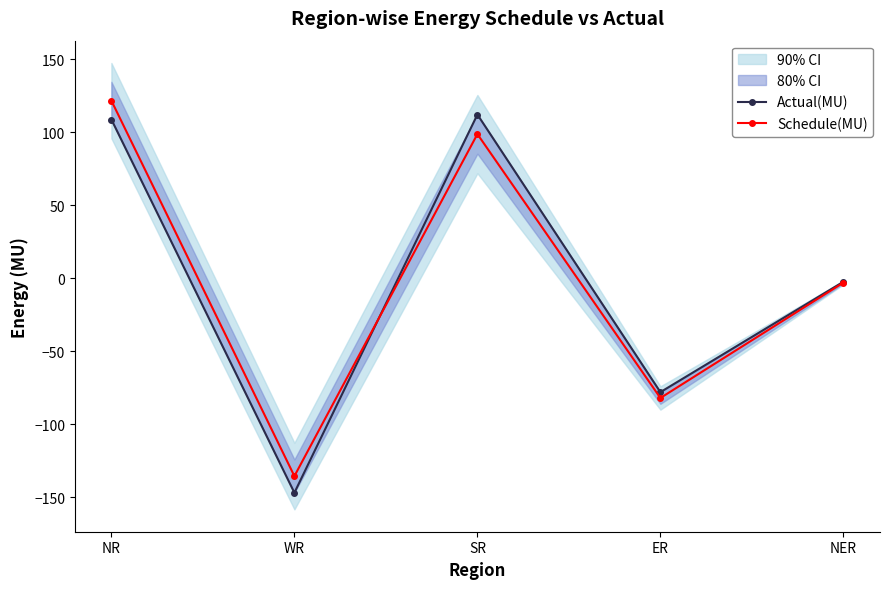

The Schedule(MU) series shows -231.5 at WR. True or false?

False